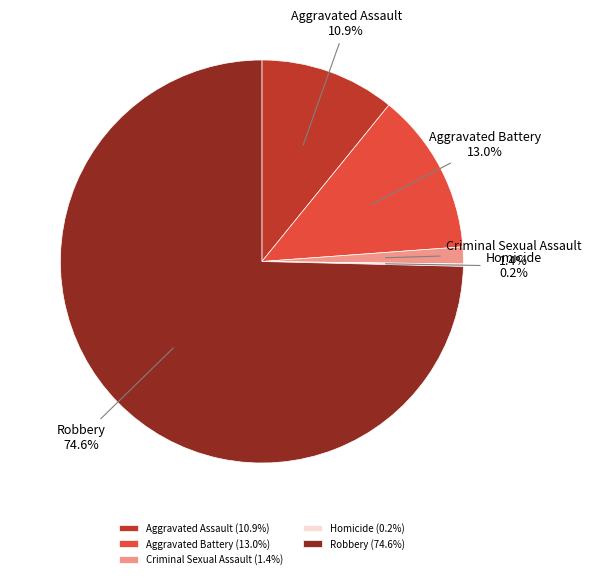

Does any single category account for the majority?

Yes